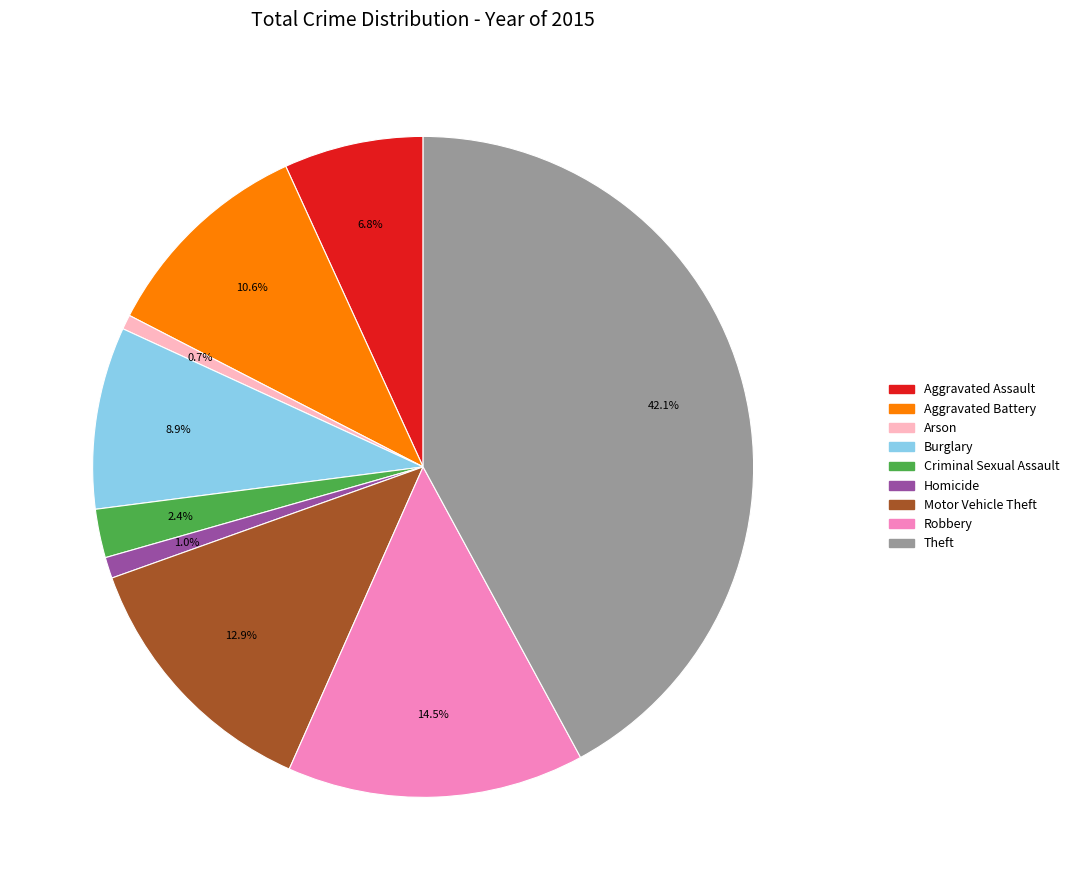

Is the sum of Motor Vehicle Theft and Burglary greater than half?

No